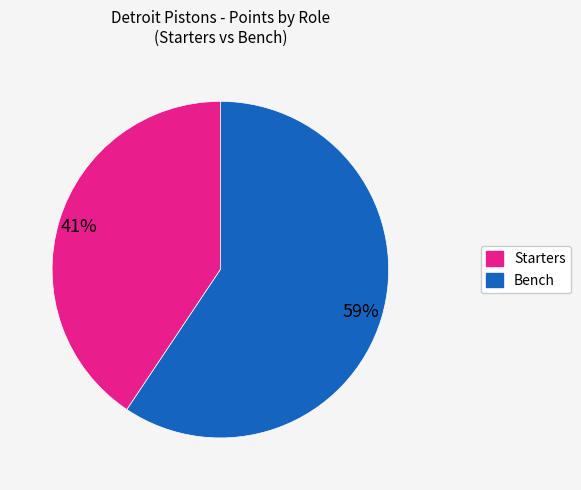

Is there a majority slice in this chart?

Yes